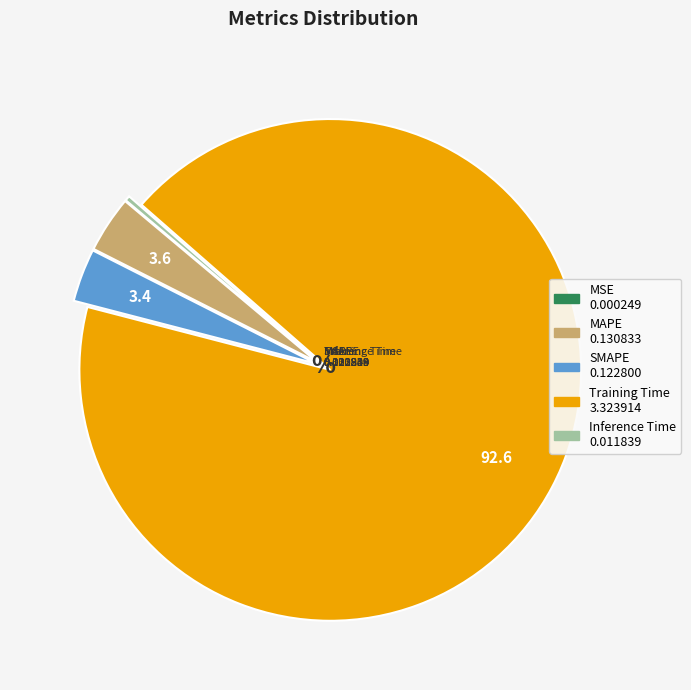

Is the sum of MAPE and Training Time greater than half?

Yes